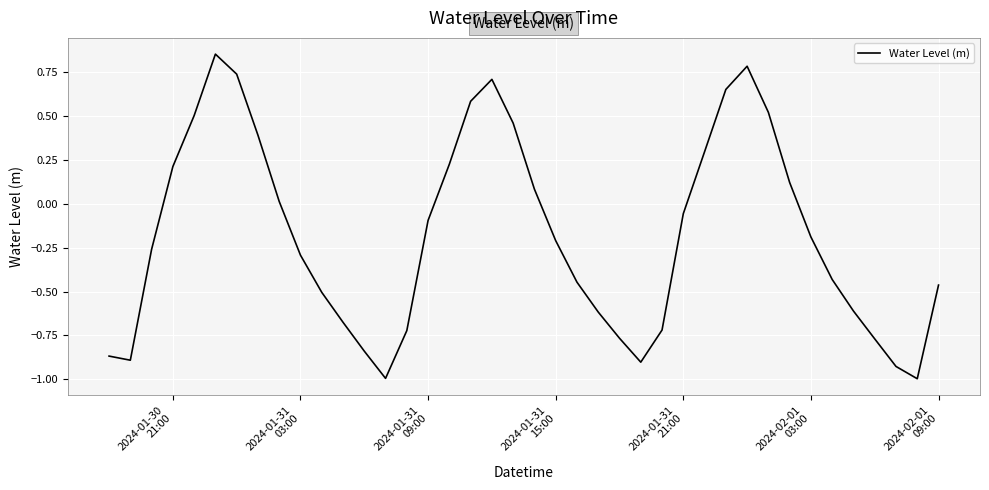

What is the smallest value displayed?

-1.0